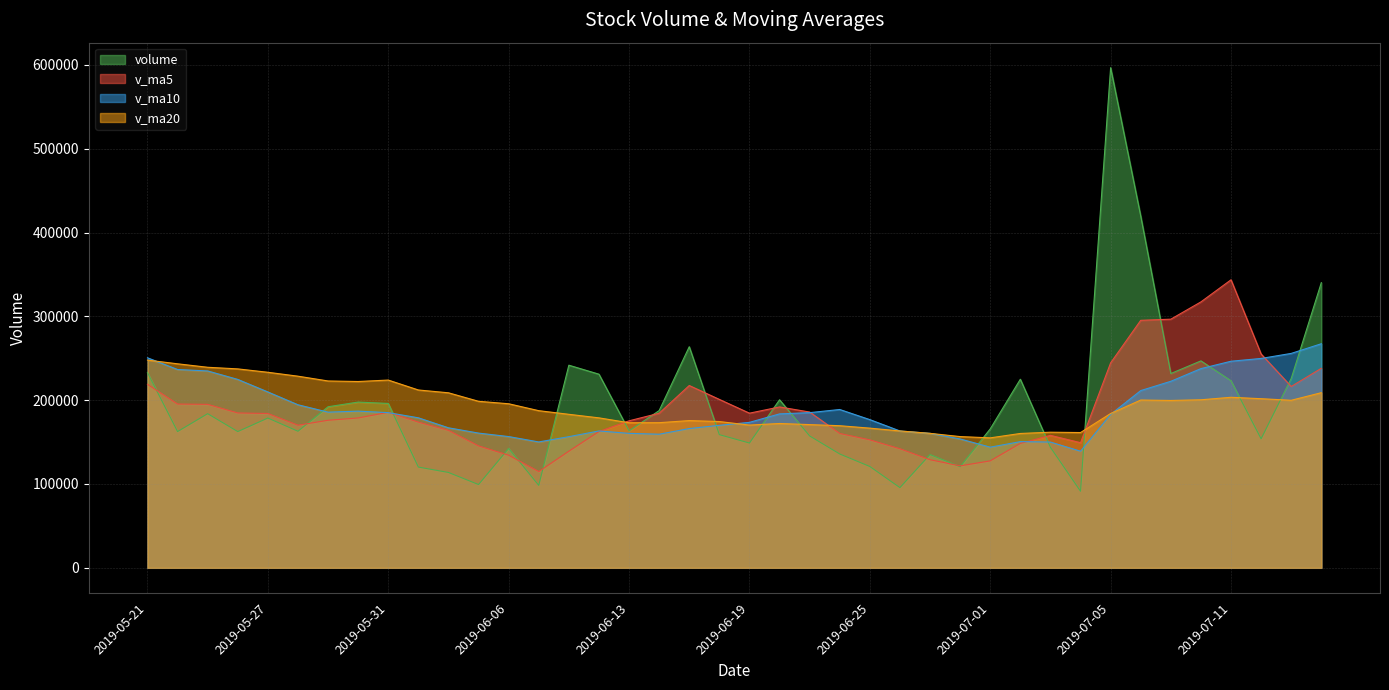

What is the lowest value of the v_ma10 series?

139119.8